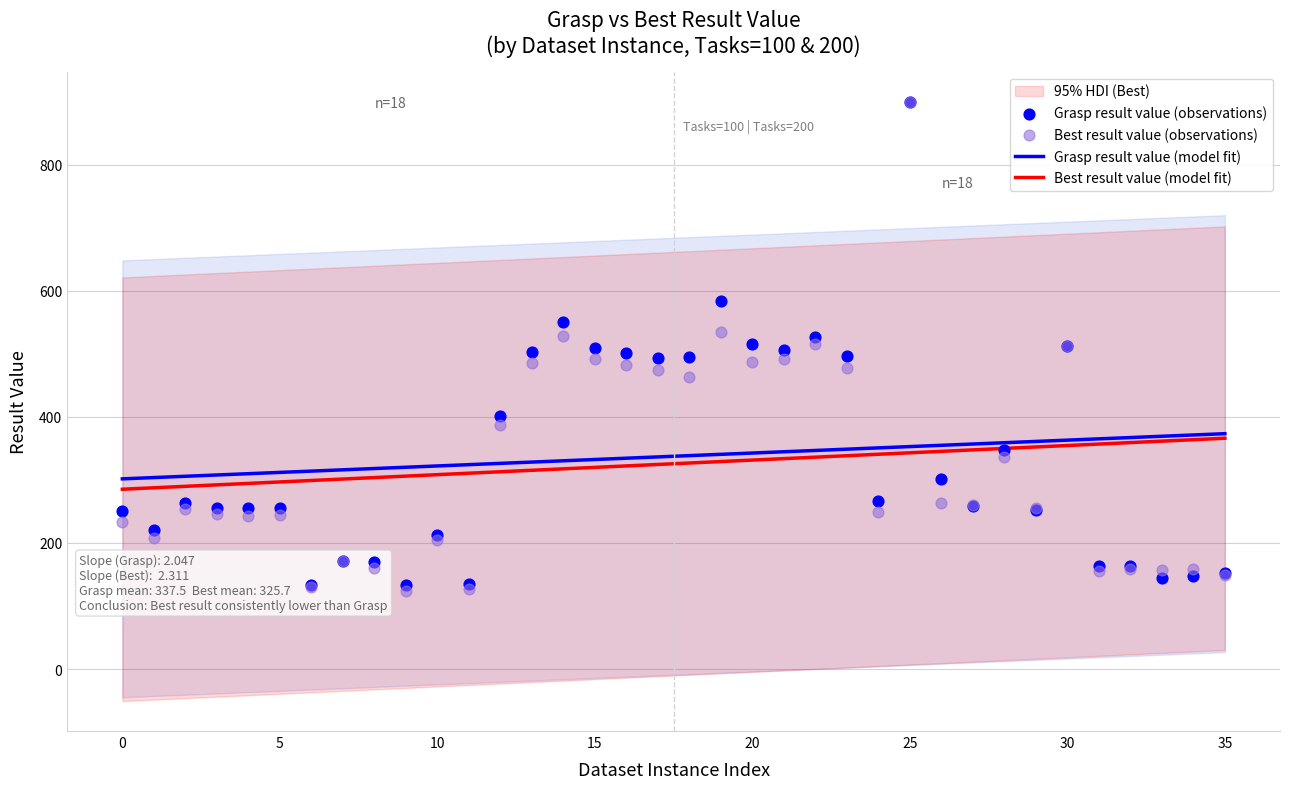

Which series reaches the minimum Y coordinate?

Best result value (observations)